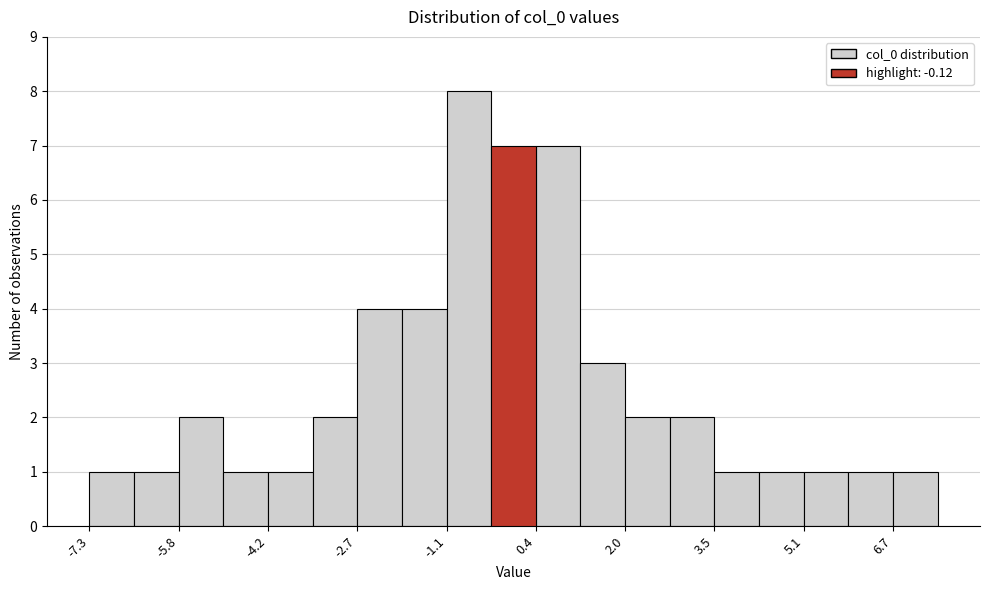

Around what value on the x-axis is the tallest bar? Give the approximate position of its centre, as read against the axis.

-0.8